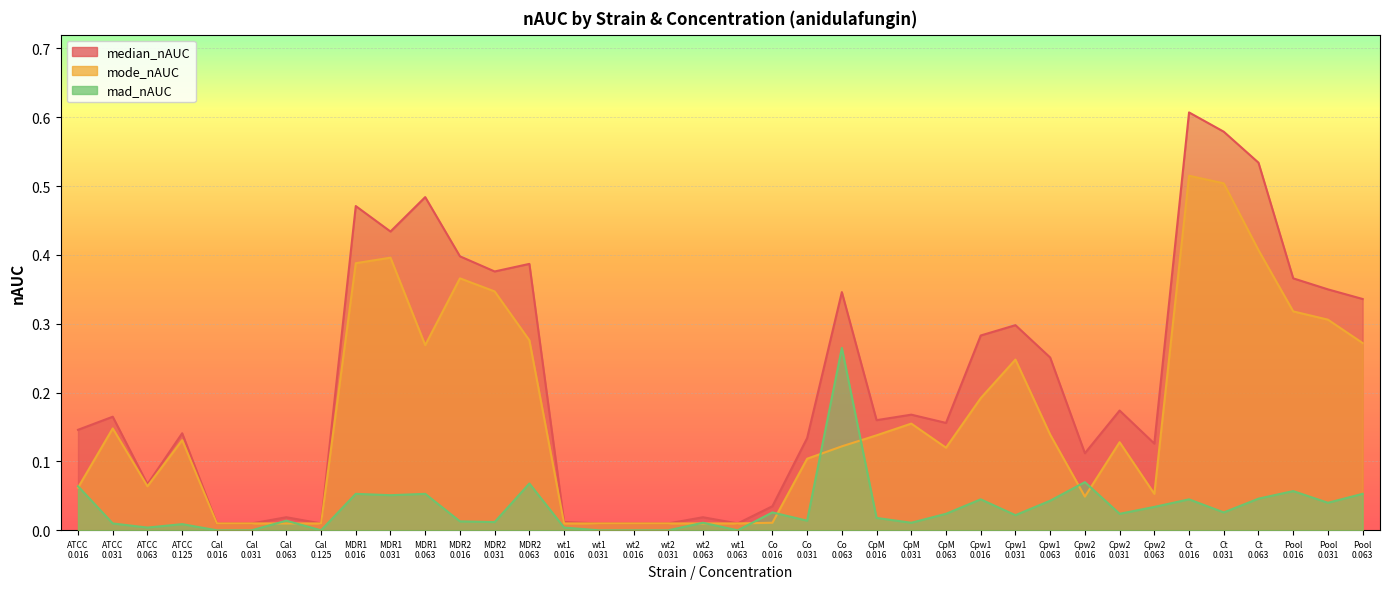

What position from the left is ATCC 0.125?

4